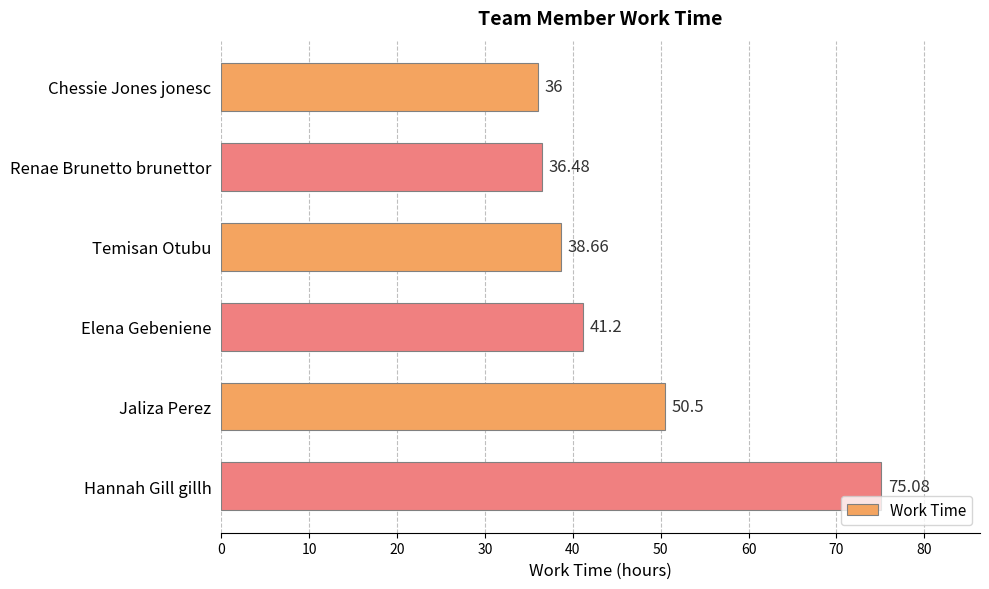

Which label corresponds to the largest value in the chart?

Hannah Gill gillh